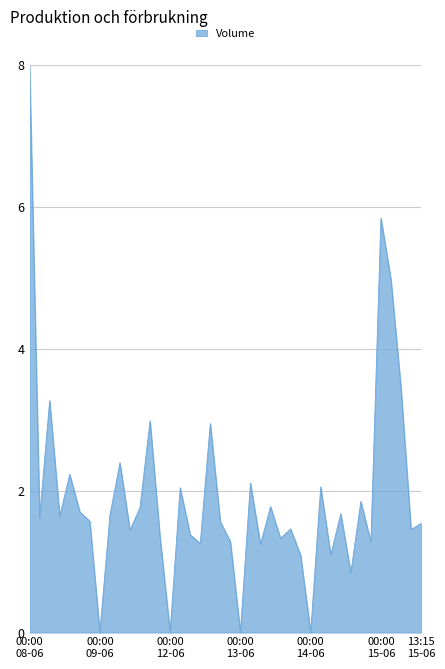

What is the difference between the maximum and minimum values?

8.0